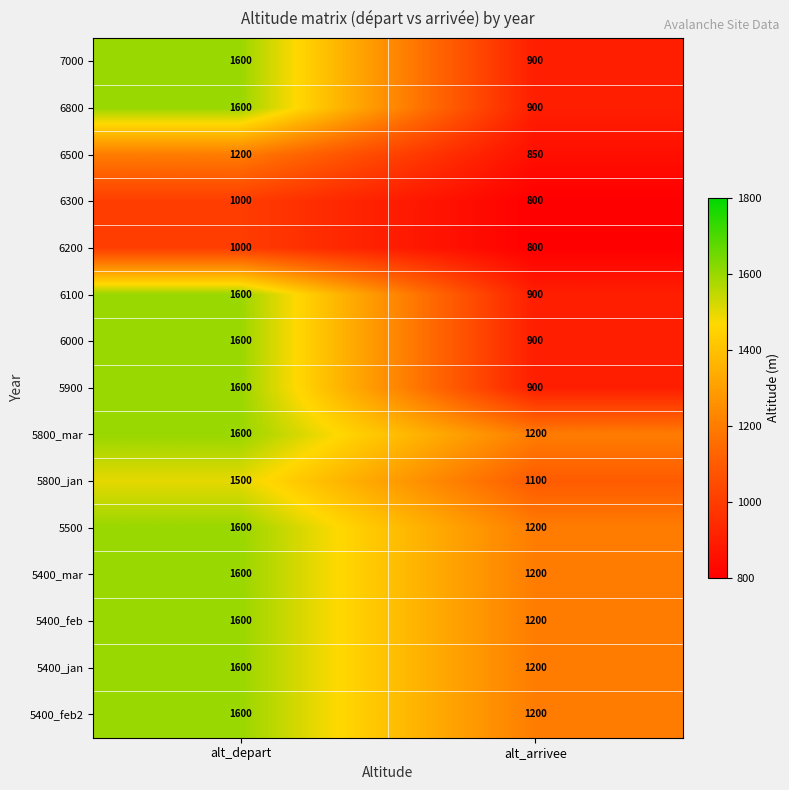

What is the sum of all 5500 values?

2800